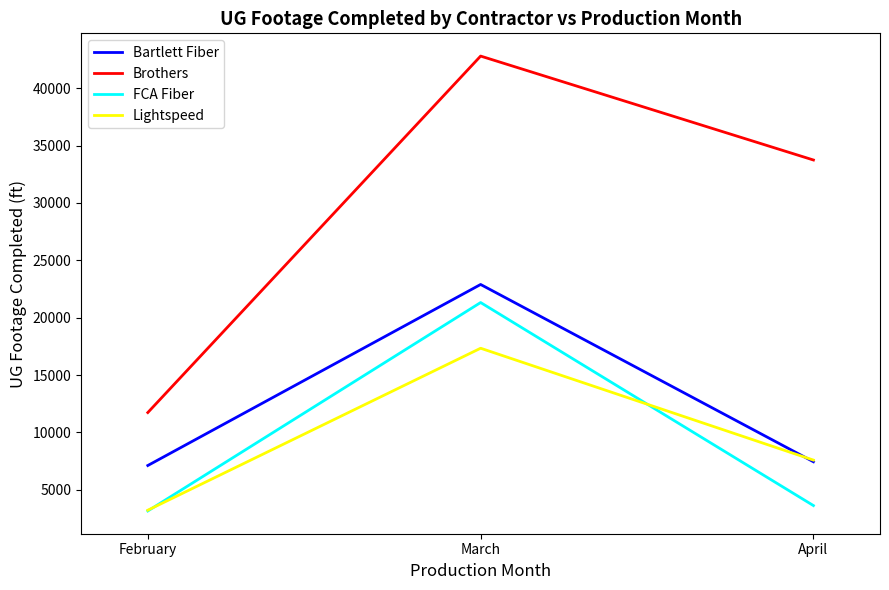

What is the average value of the Lightspeed series?

9386